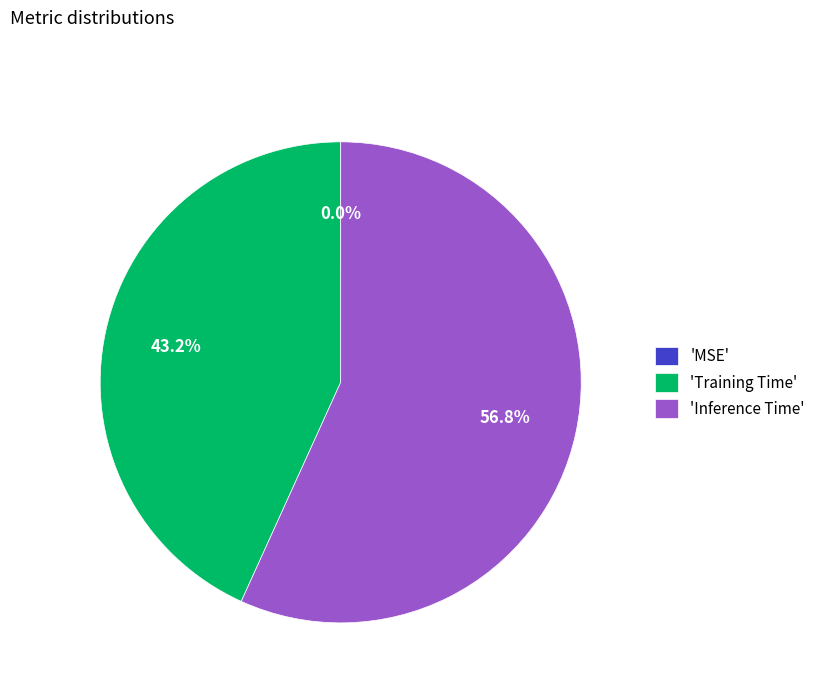

Is the sum of 'Training Time' and 'Inference Time' greater than half?

Yes